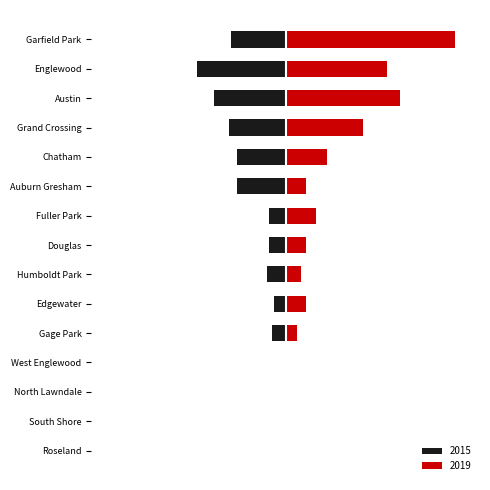

At how many categories does at least one series exceed 0?

11